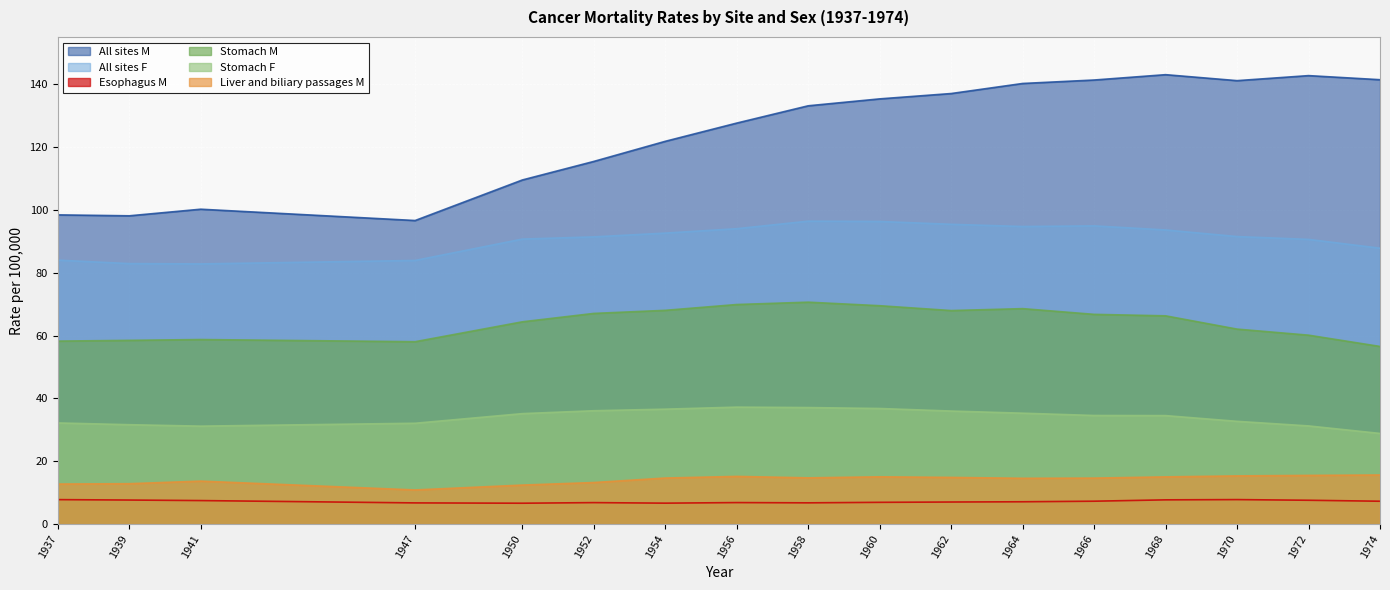

What is the maximum value shown in the chart?

143.0